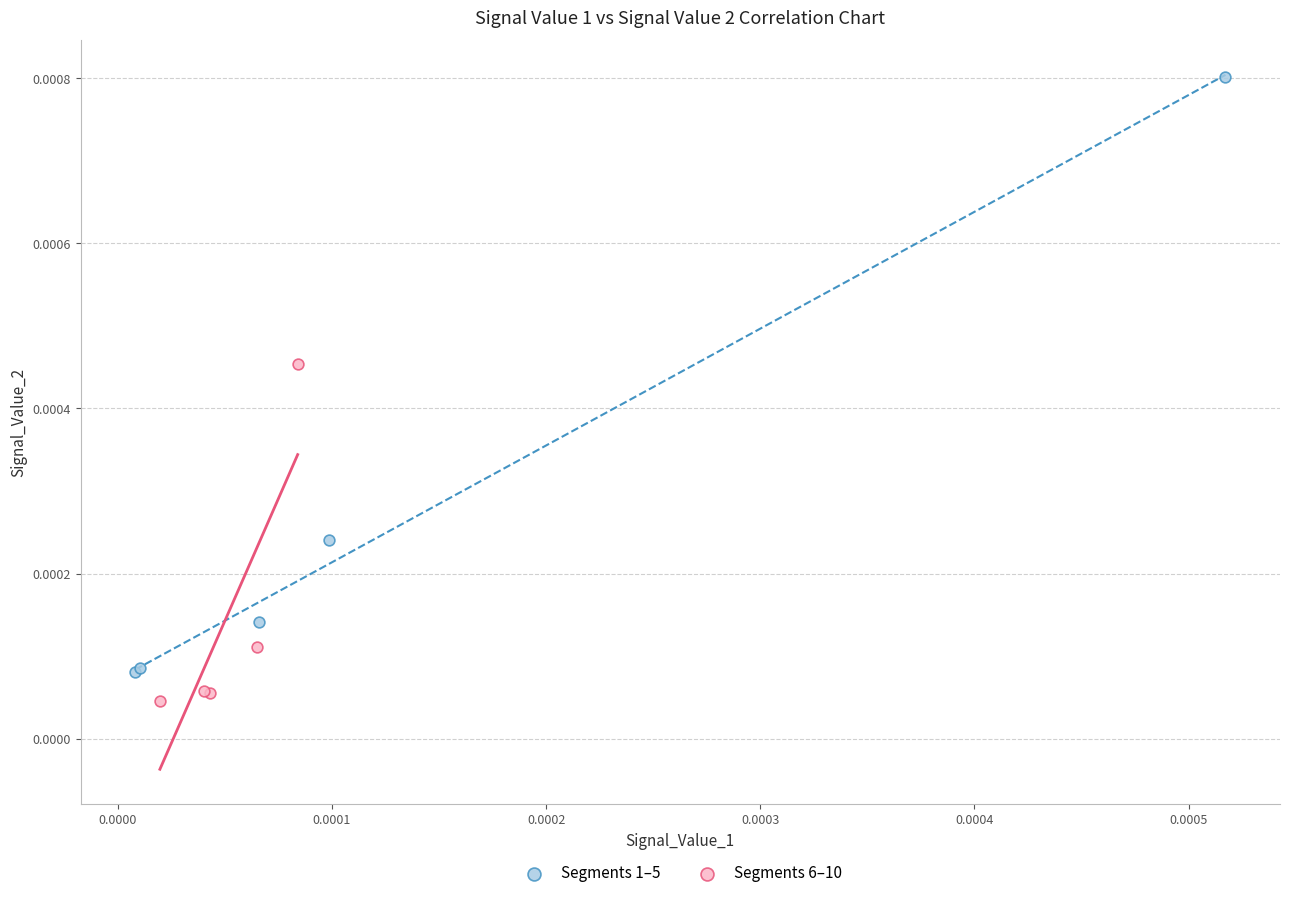

Which series contains the highest Y value?

Segments 1–5